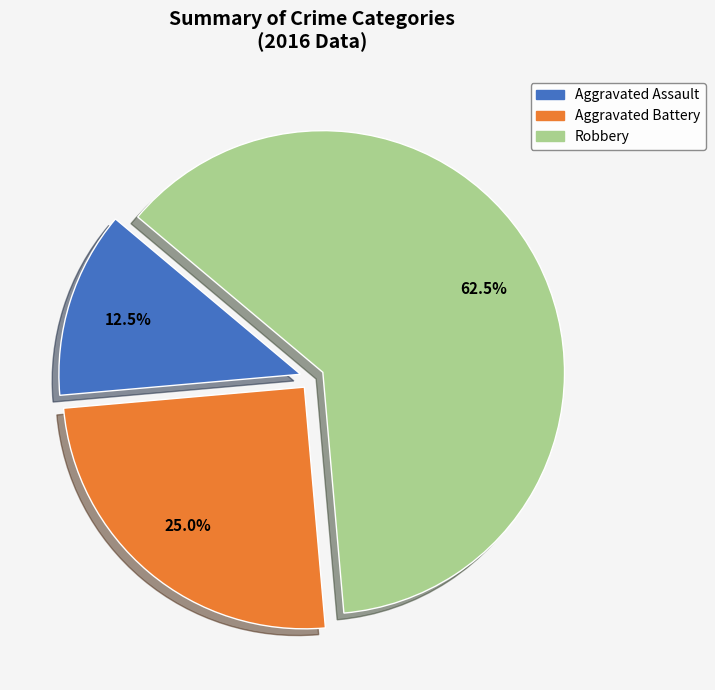

Combined, do Robbery and Aggravated Assault account for over 50%?

Yes